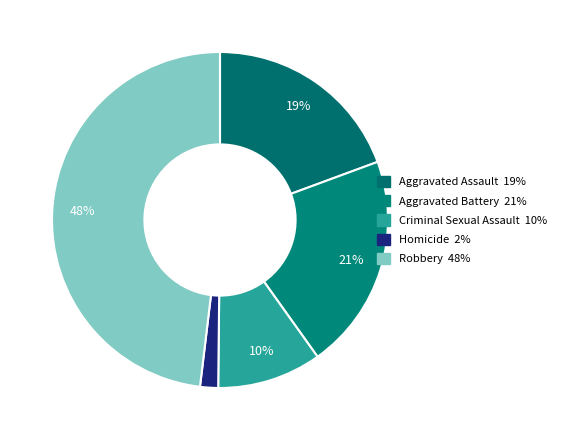

How many segments does this pie chart have?

5